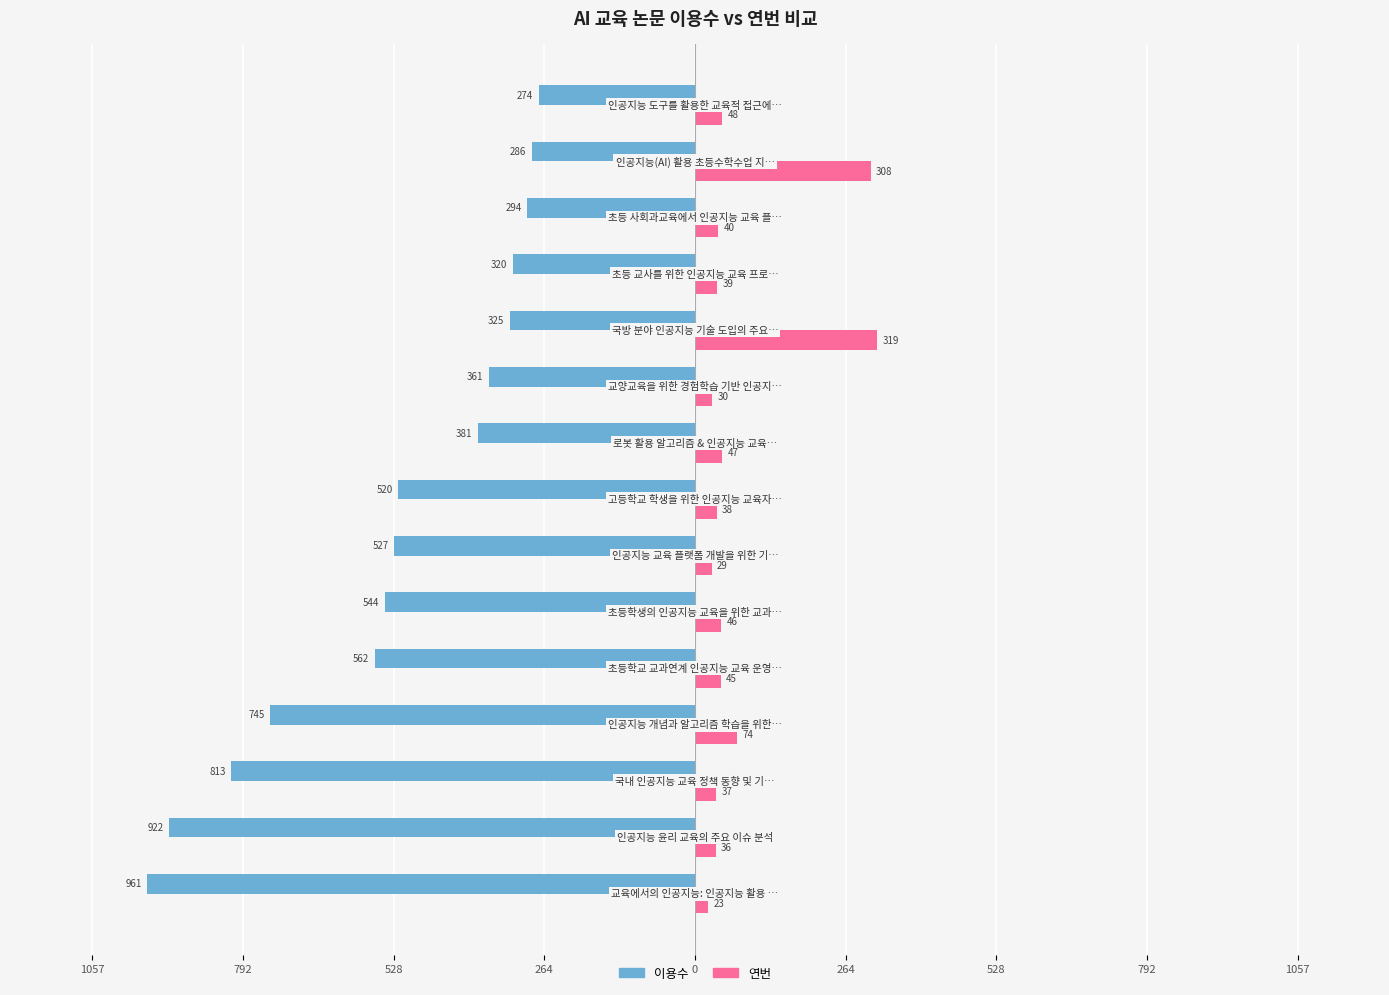

What are all the series names shown in the legend?

이용수, 연번